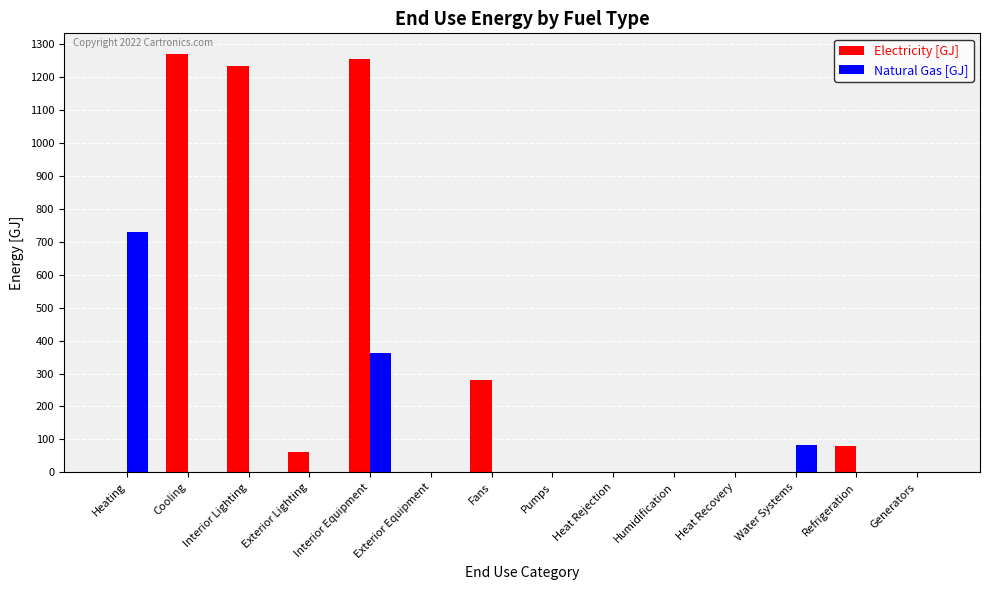

Count the number of categories in the chart.

14